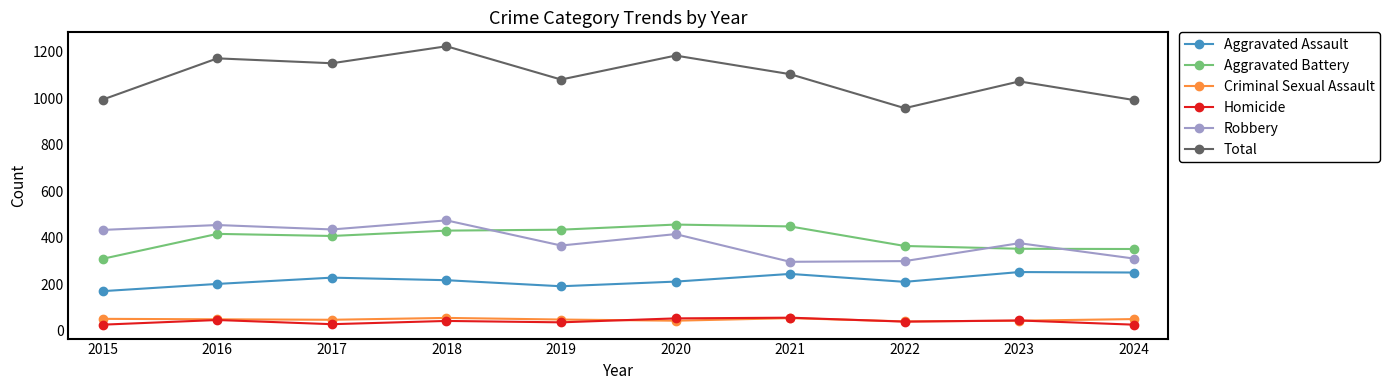

True or false: Aggravated Battery and Homicide cross at least once.

False